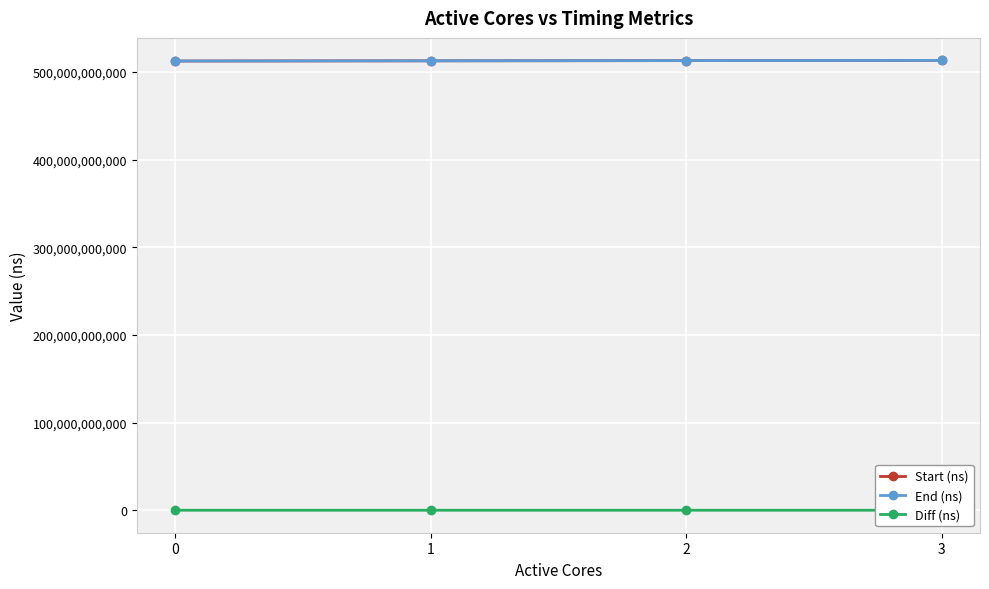

True or false: Start (ns) and Diff (ns) intersect in this chart.

False